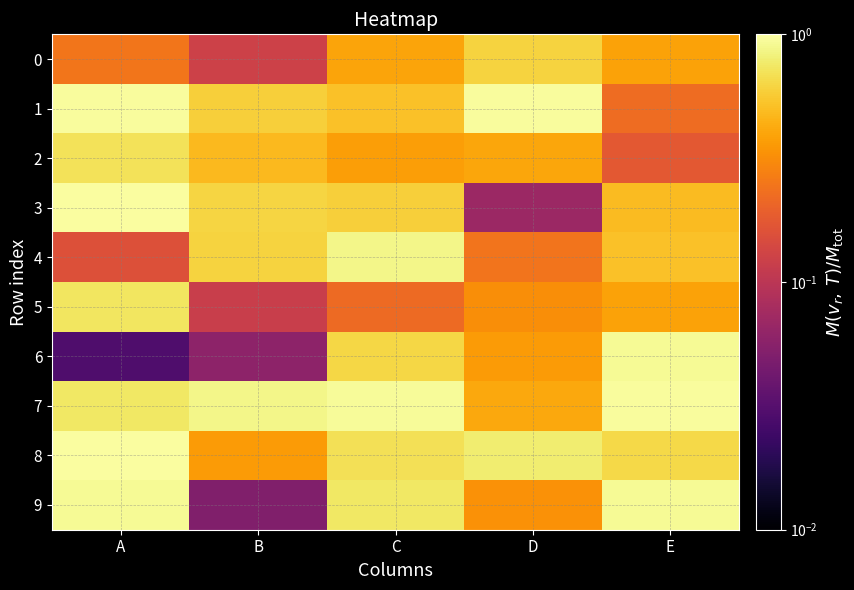

At A, list the series in order from largest to smallest.

8, 3, 1, 9, 7, 5, 2, 0, 4, 6